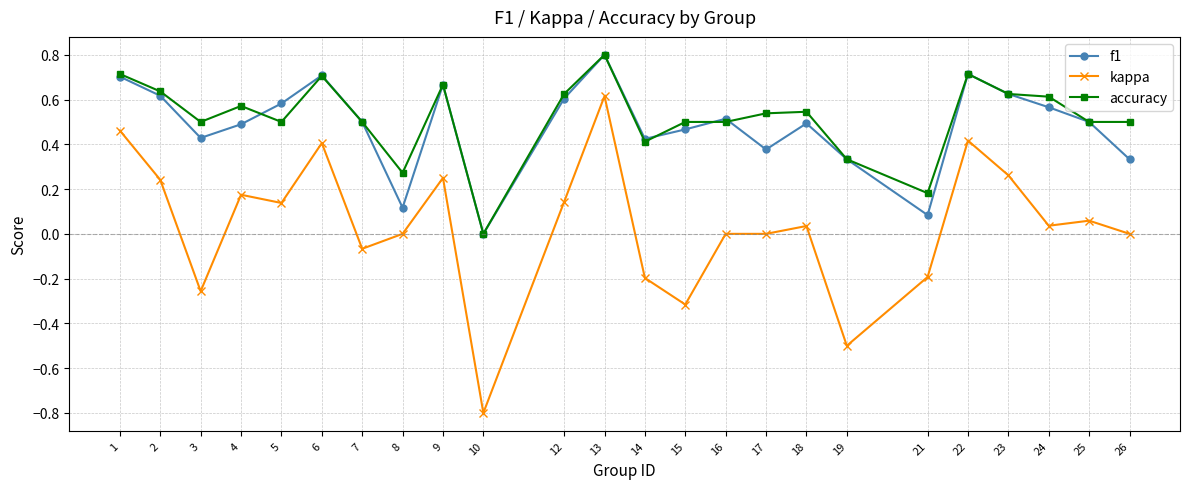

What is the sum of all accuracy values?

12.5